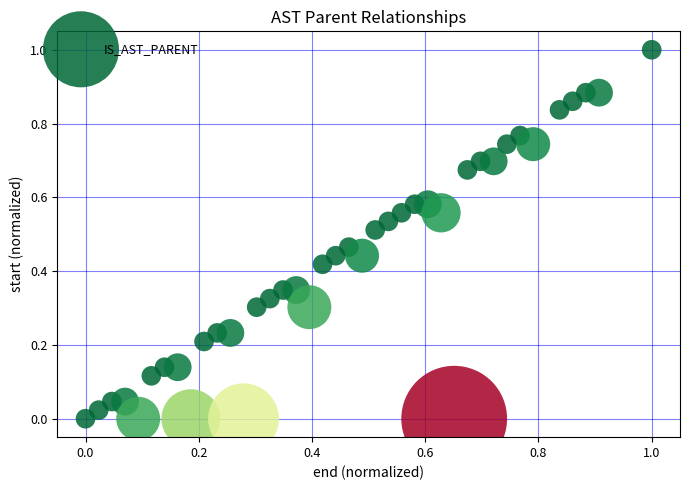

What is the range of Y values (max minus min)?

1.0